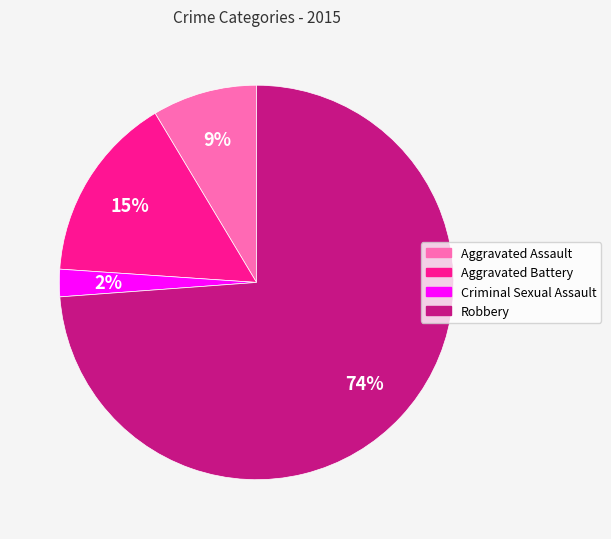

Rank the categories by value from lowest to highest.

Criminal Sexual Assault, Aggravated Assault, Aggravated Battery, Robbery